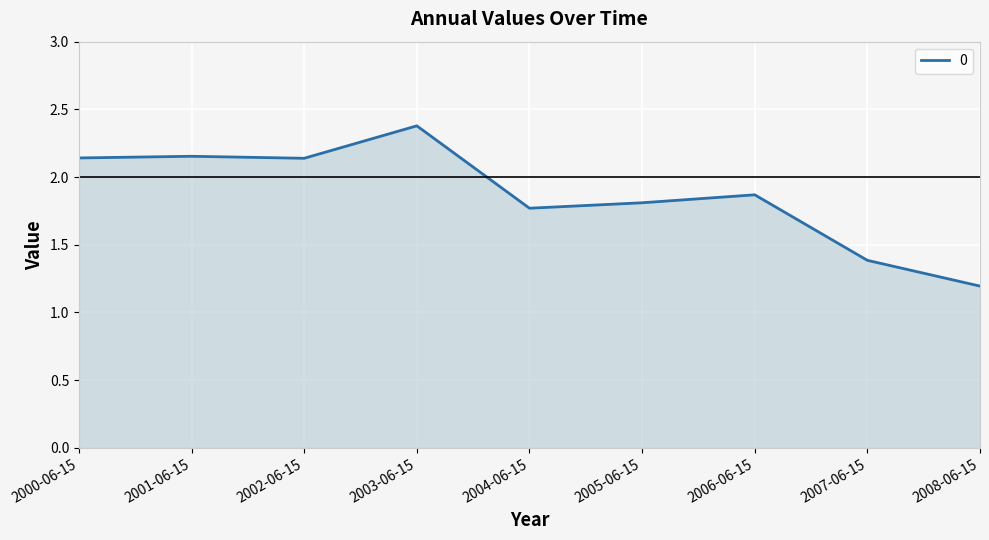

Is it true that the value at 2008-06-15 is 1.2?

True